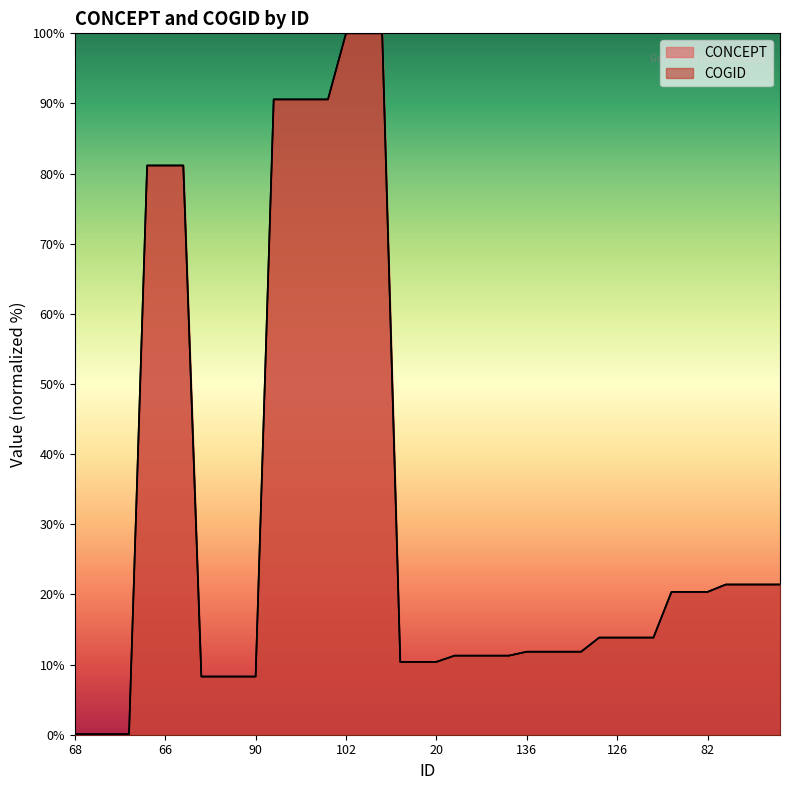

What are all the series names shown in the legend?

CONCEPT, COGID